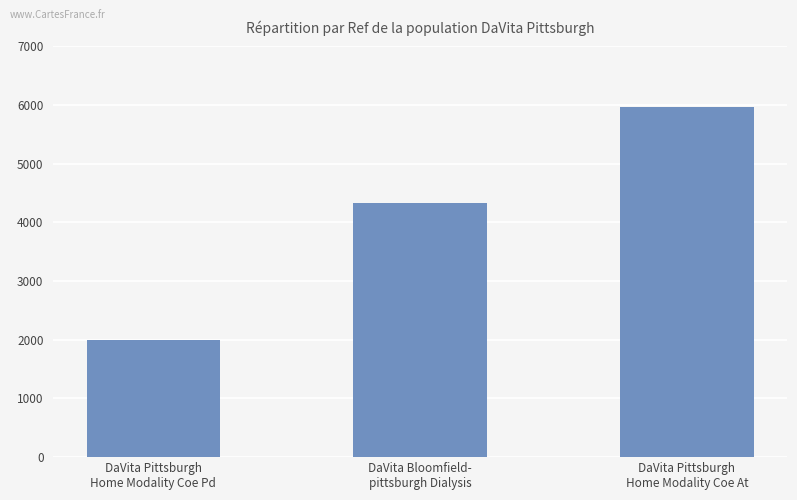

Reading right to left, transcribe all the data shown in this chart.

5974	4334	1989